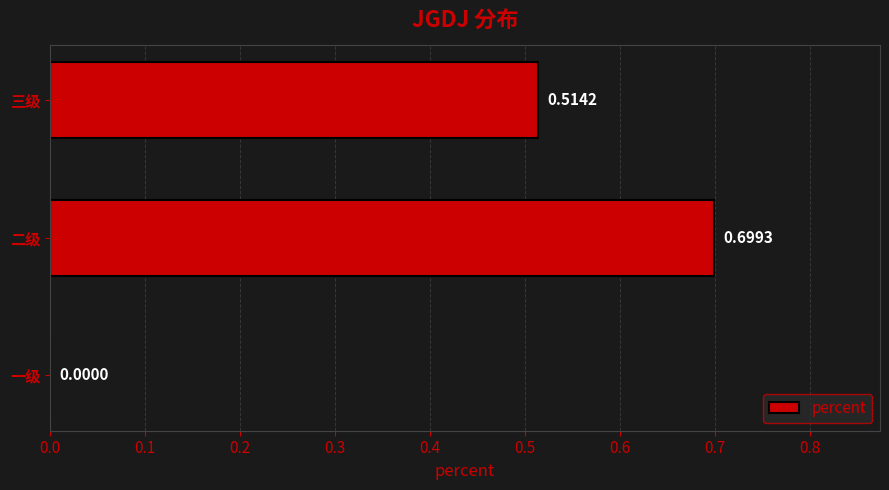

Where is the data nearest to the value 0?

一级